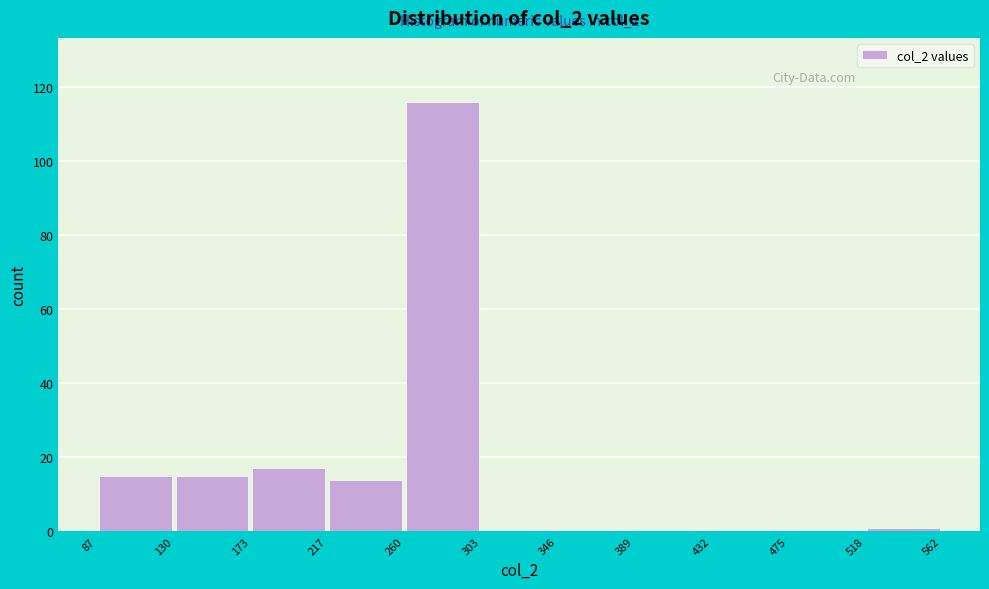

Over which range of the x-axis is the bar tallest?

260 to 303